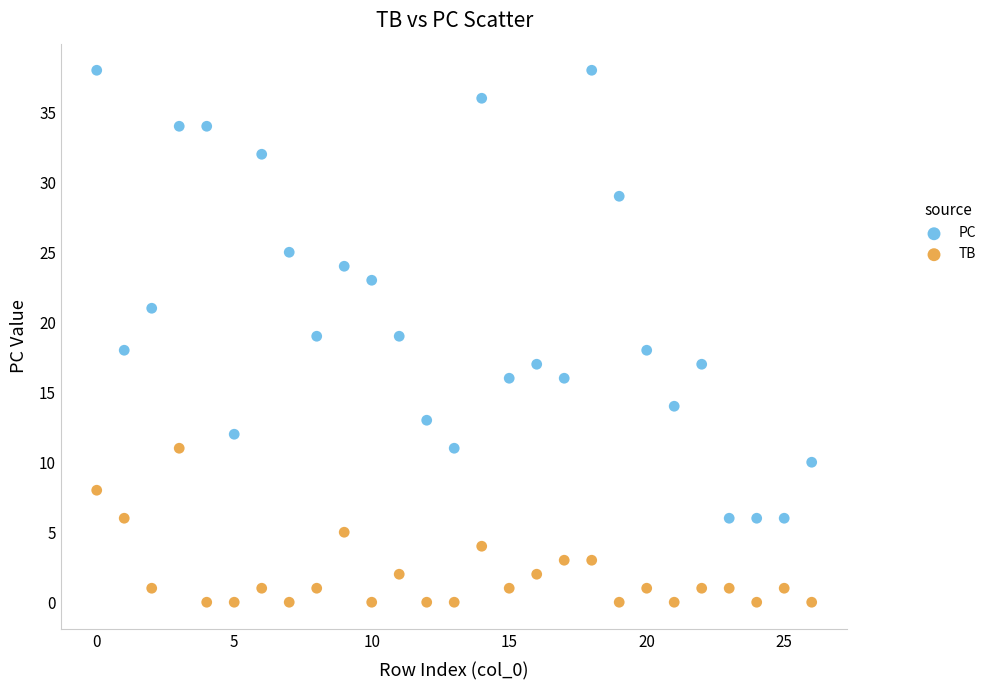

Which series has the widest spread of Y values?

PC